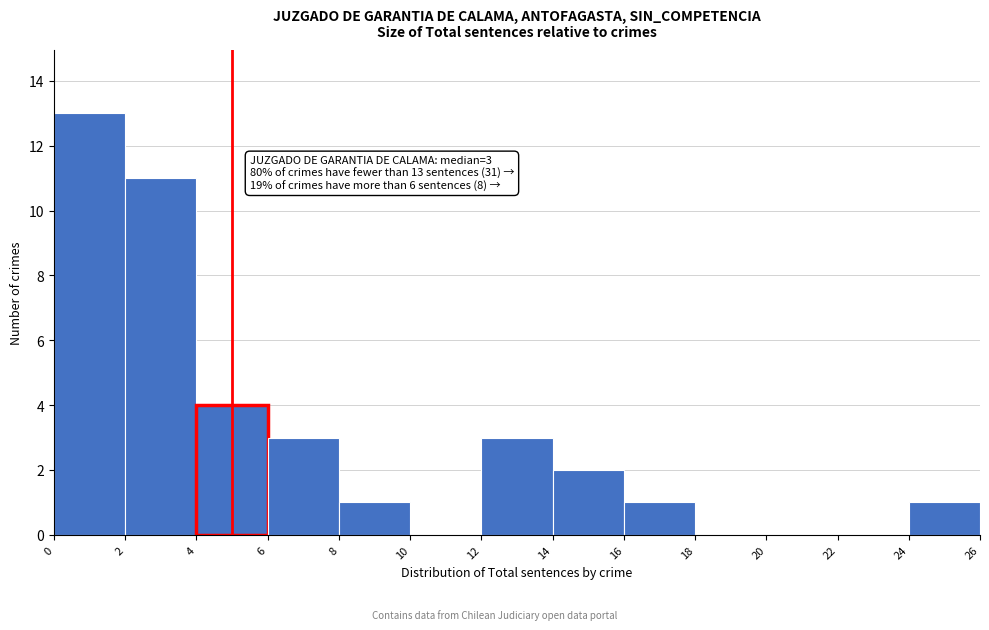

Over which range of the x-axis is the bar tallest?

0 to 2